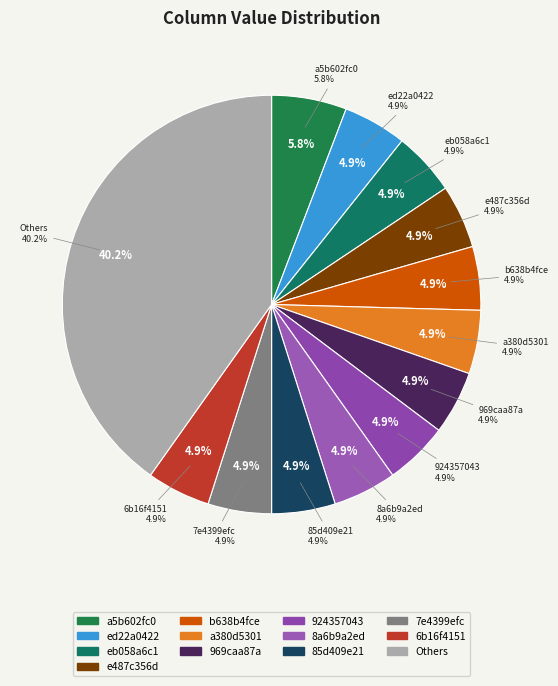

Combined, what portion of the pie is eb058a6c1 and a380d5301?

9.8%